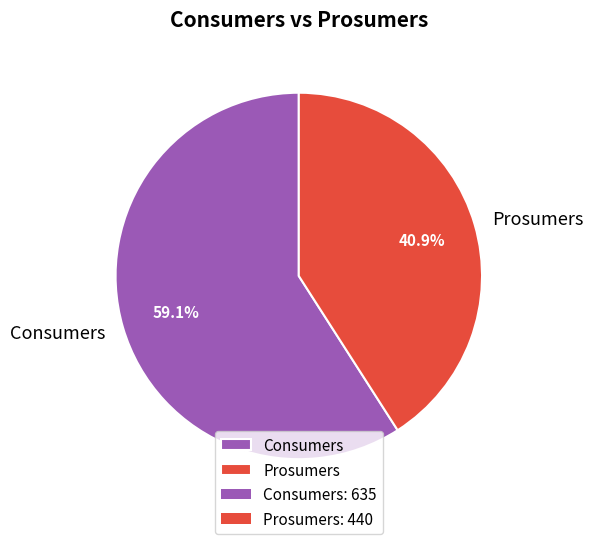

To the nearest percent, what percentage of the pie is Consumers?

59%